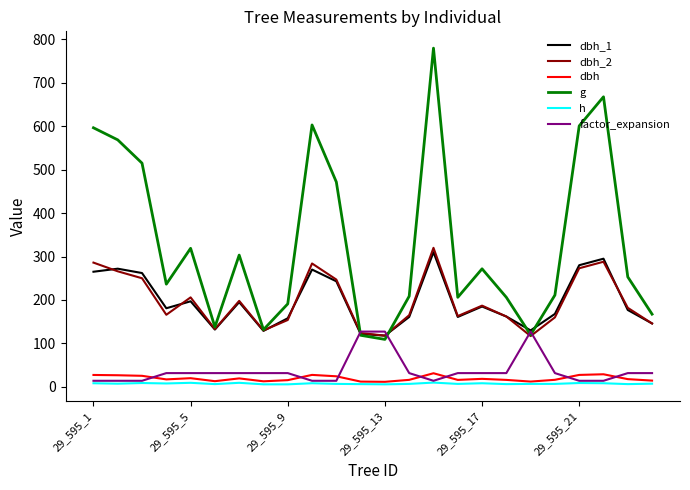

What are all the series names shown in the legend?

dbh_1, dbh_2, dbh, g, h, factor_expansion